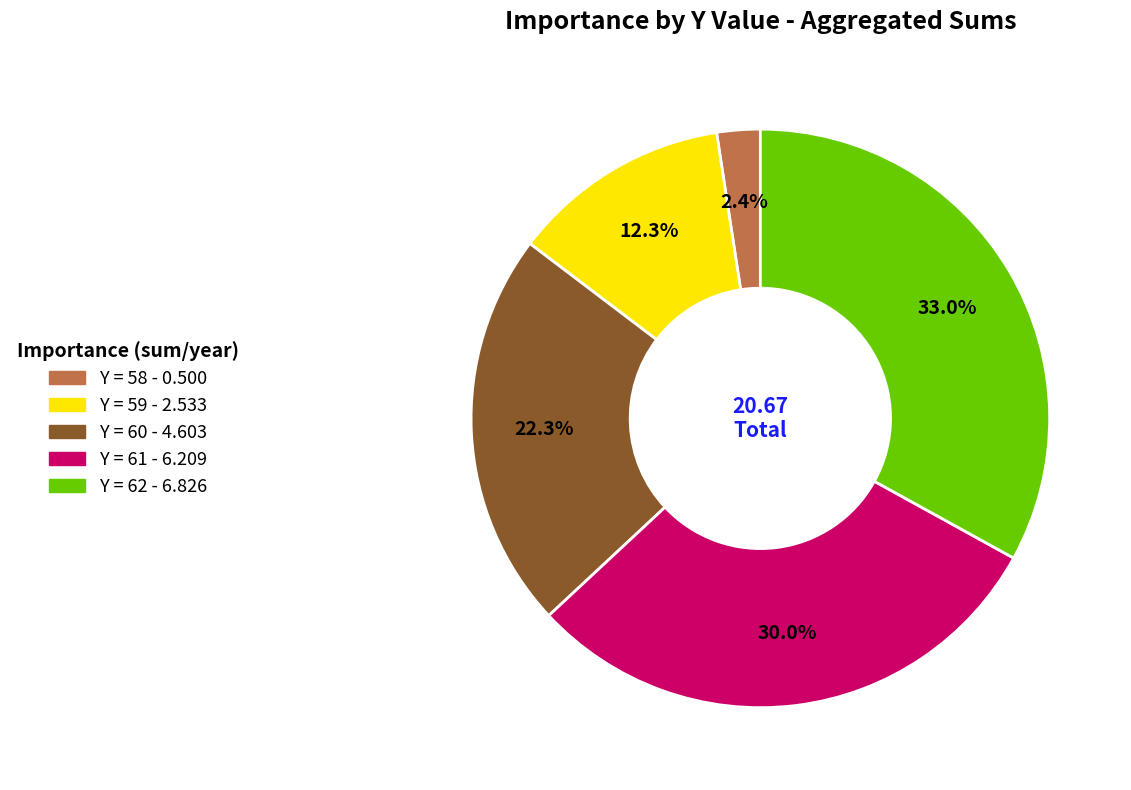

How many segments does this pie chart have?

5